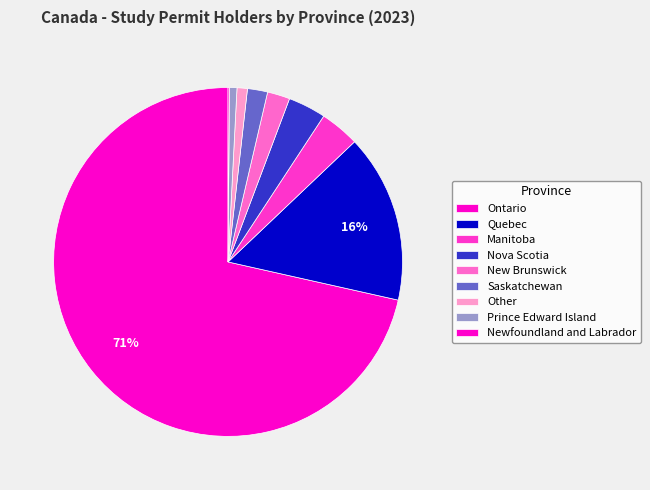

What is the largest slice in the pie chart?

Ontario